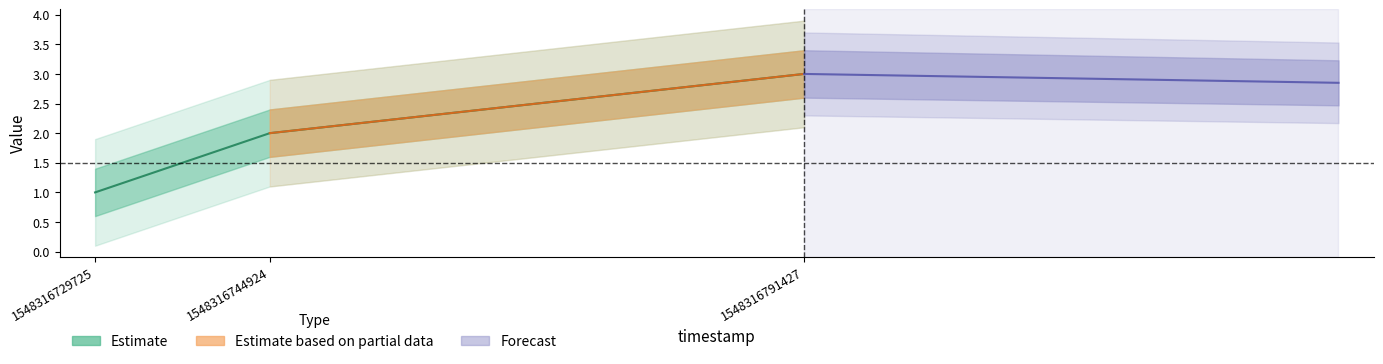

What is the value of the 2nd point from the left?

2